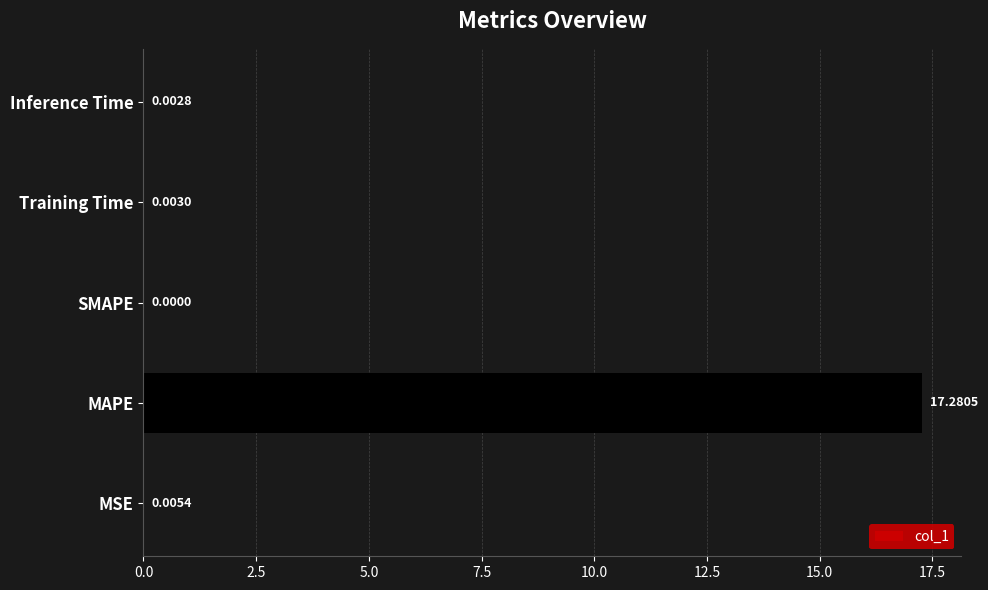

At which category does the chart reach its peak across all series?

MAPE